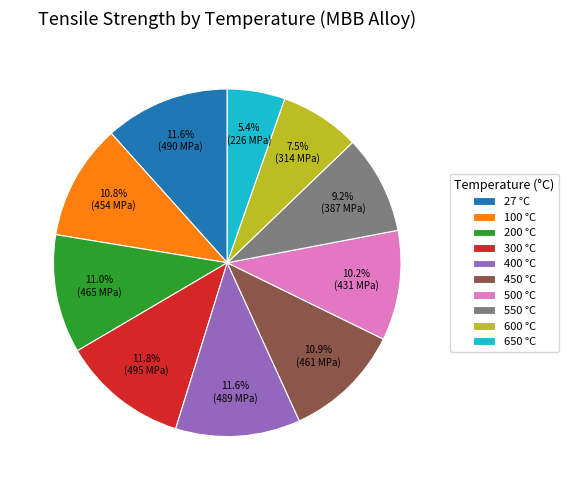

Does 200 account for over 50% of the chart?

No